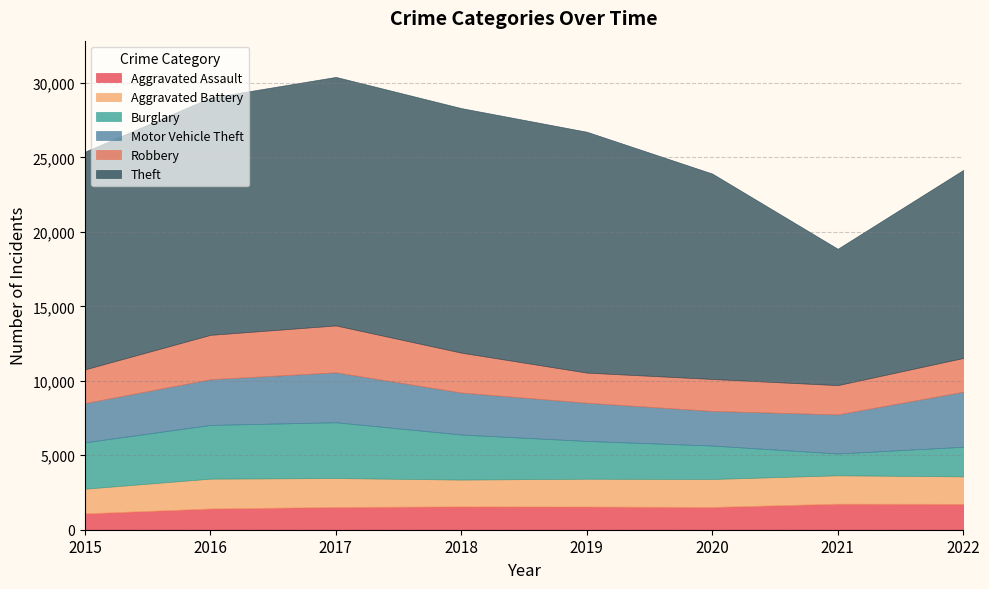

Which series has the largest total across all categories?

Theft